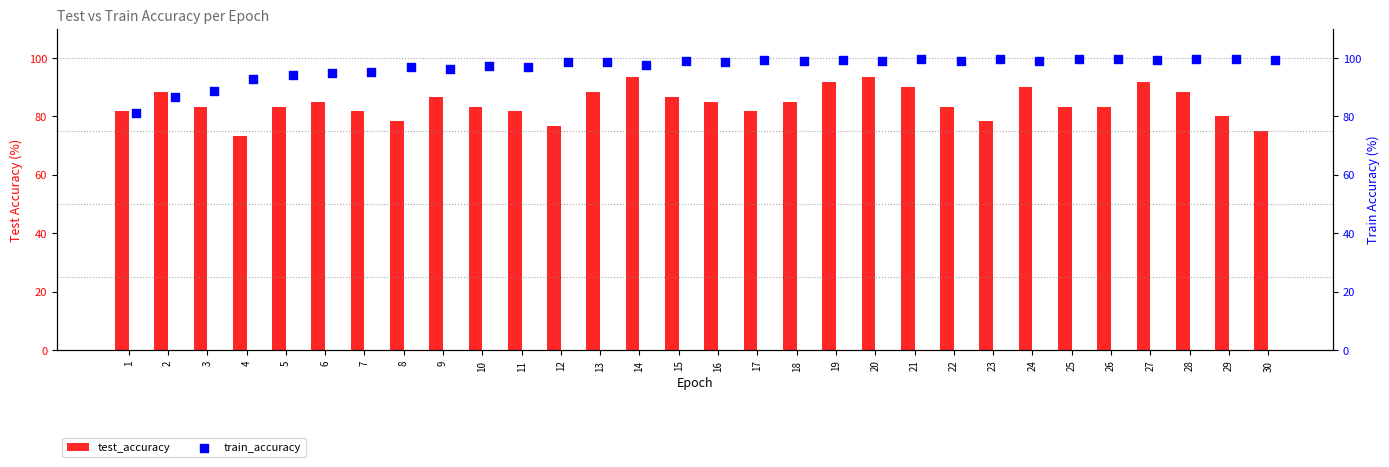

What are all the series names shown in the legend?

test_accuracy, train_accuracy